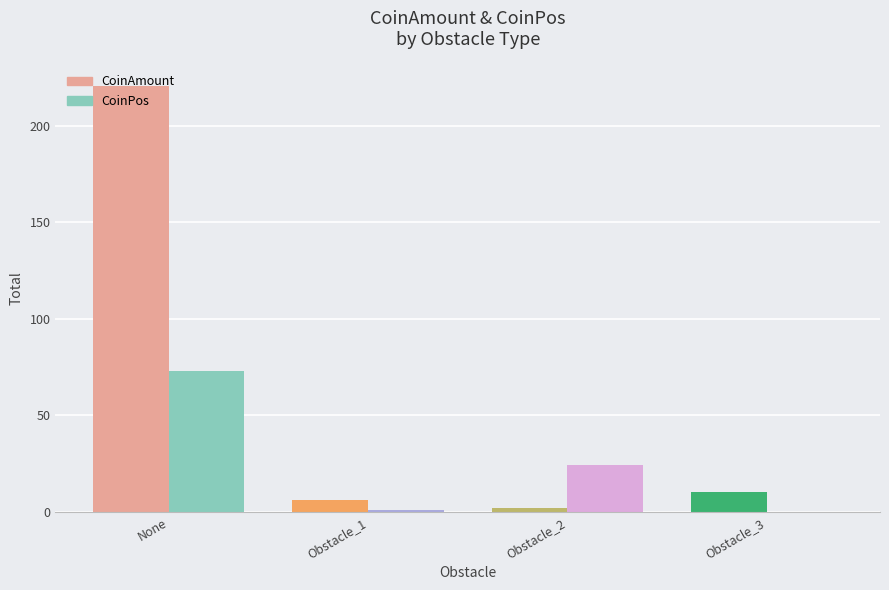

How many series are shown in this chart?

2